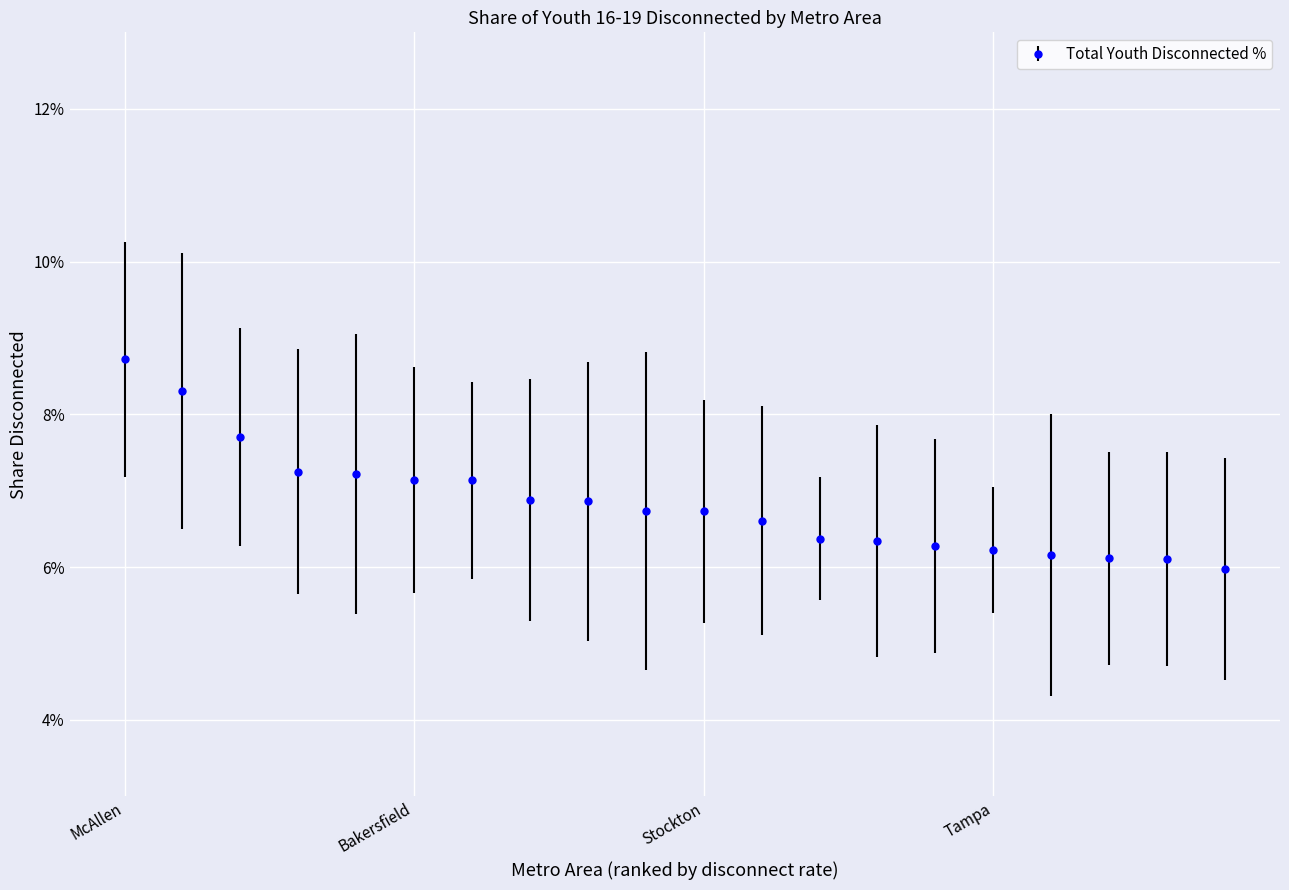

Is this an area chart (filled region under the line)?

No